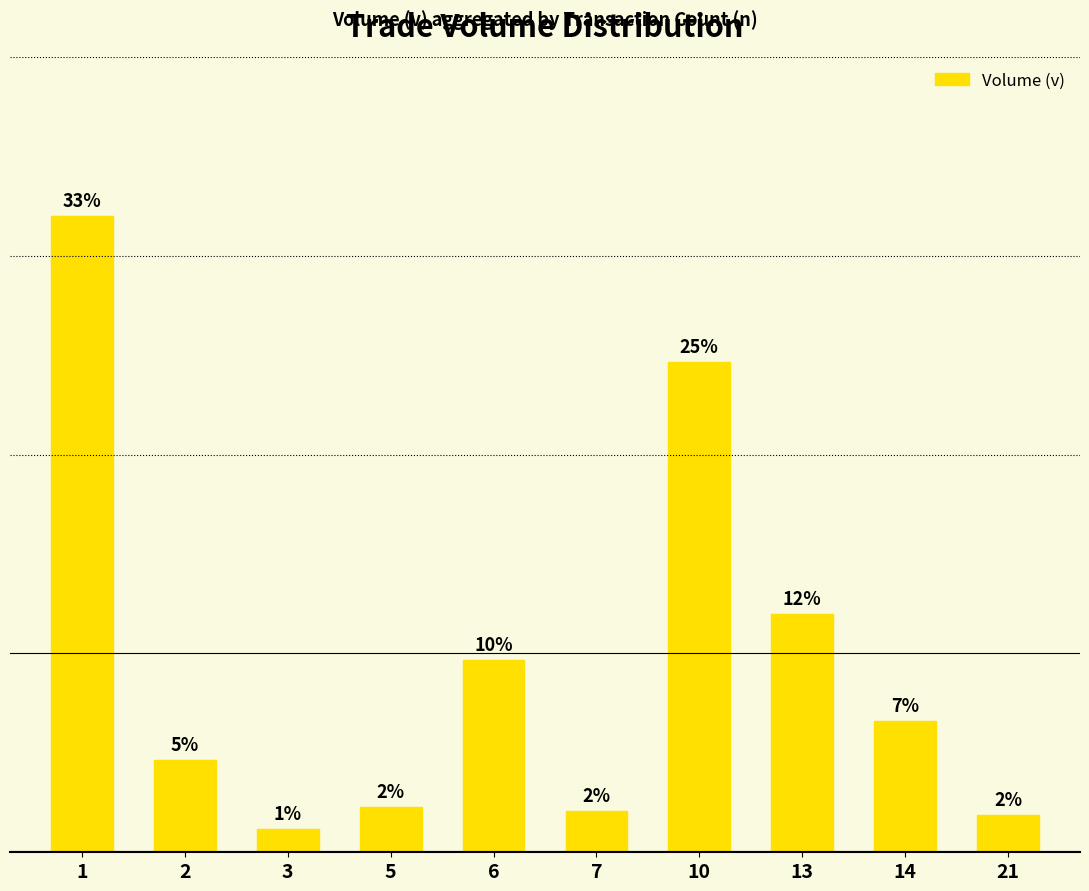

What is the difference between the maximum and minimum values?

31.8